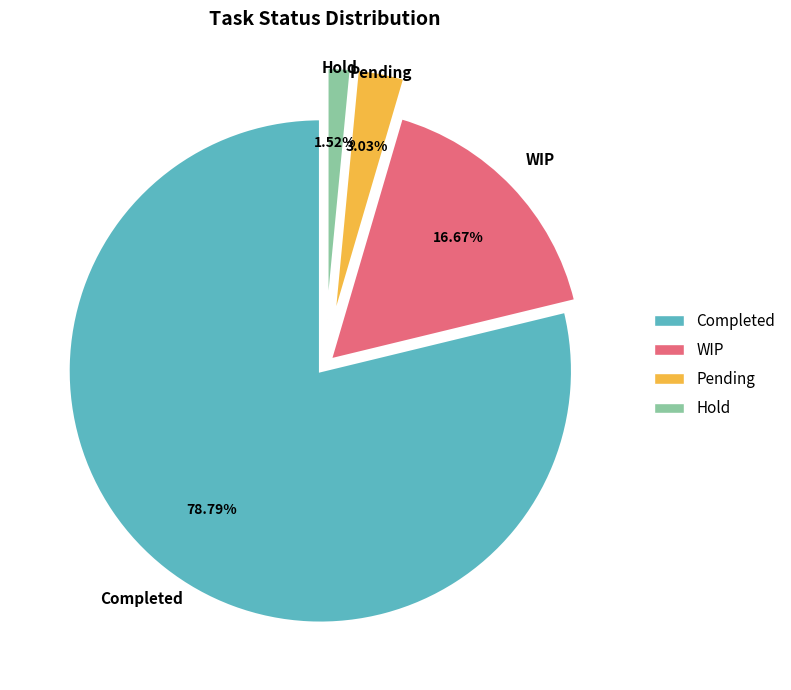

Which category accounts for the majority?

Completed